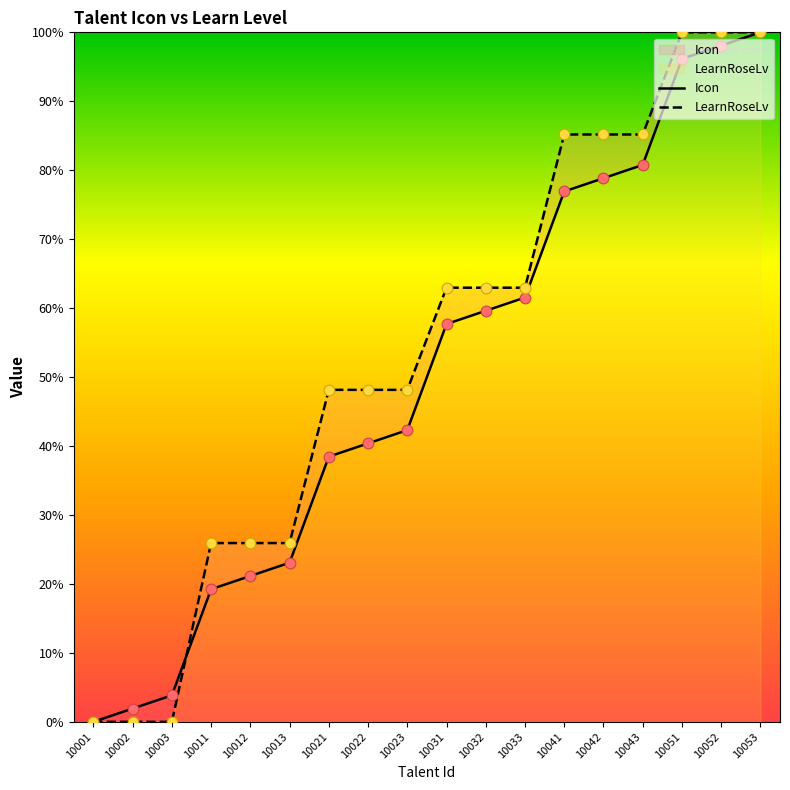

Which series contains the lowest Y value?

Icon